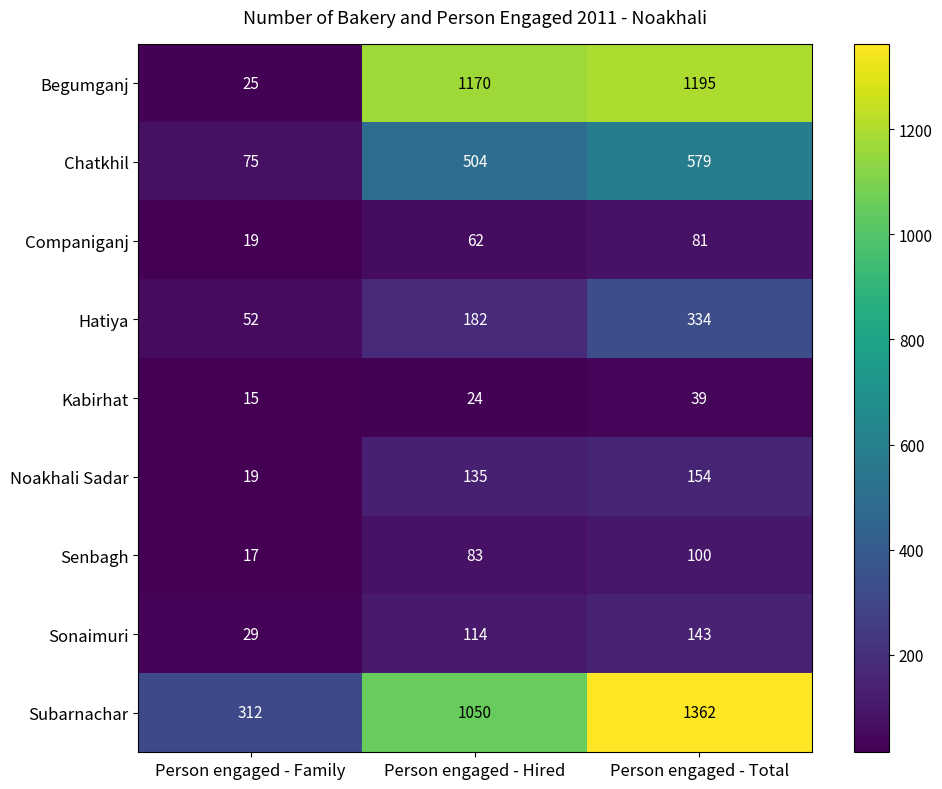

How many values in the Chatkhil series are below 504?

1